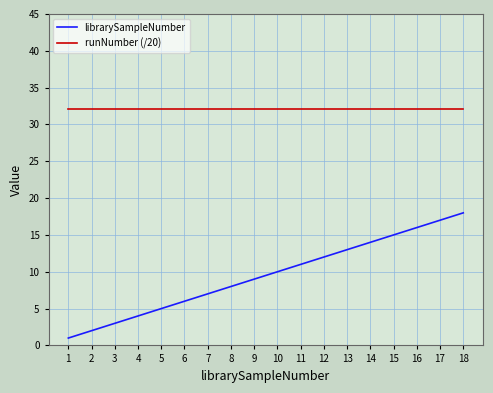

True or false: librarySampleNumber and runNumber (/20) intersect in this chart.

False